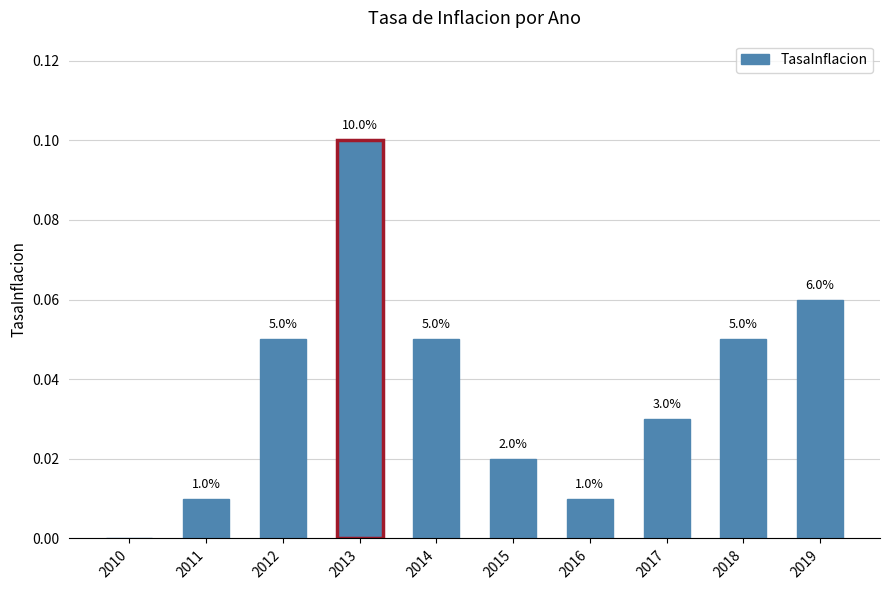

How many data points are above 0?

9